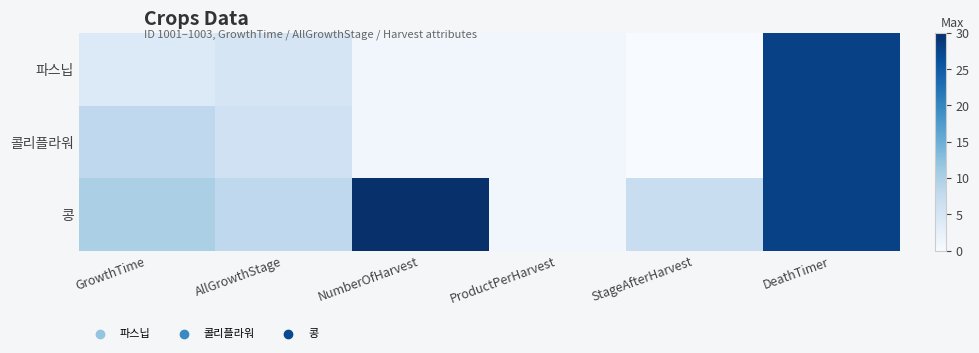

Which label corresponds to the largest value in the chart?

NumberOfHarvest